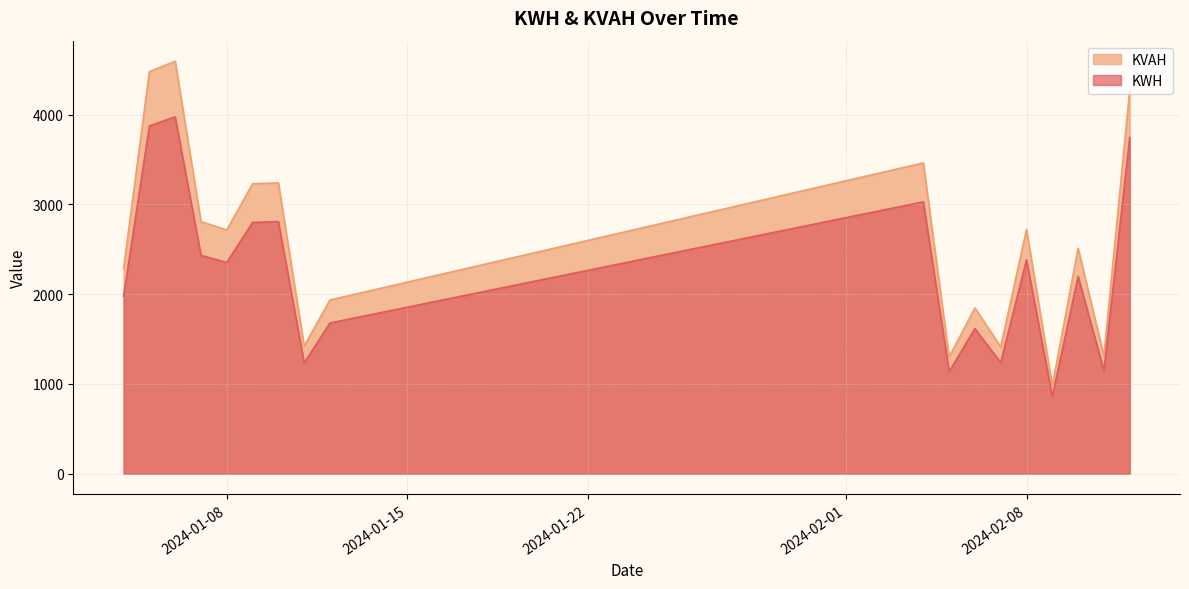

True or false: KVAH and KWH cross at least once.

False